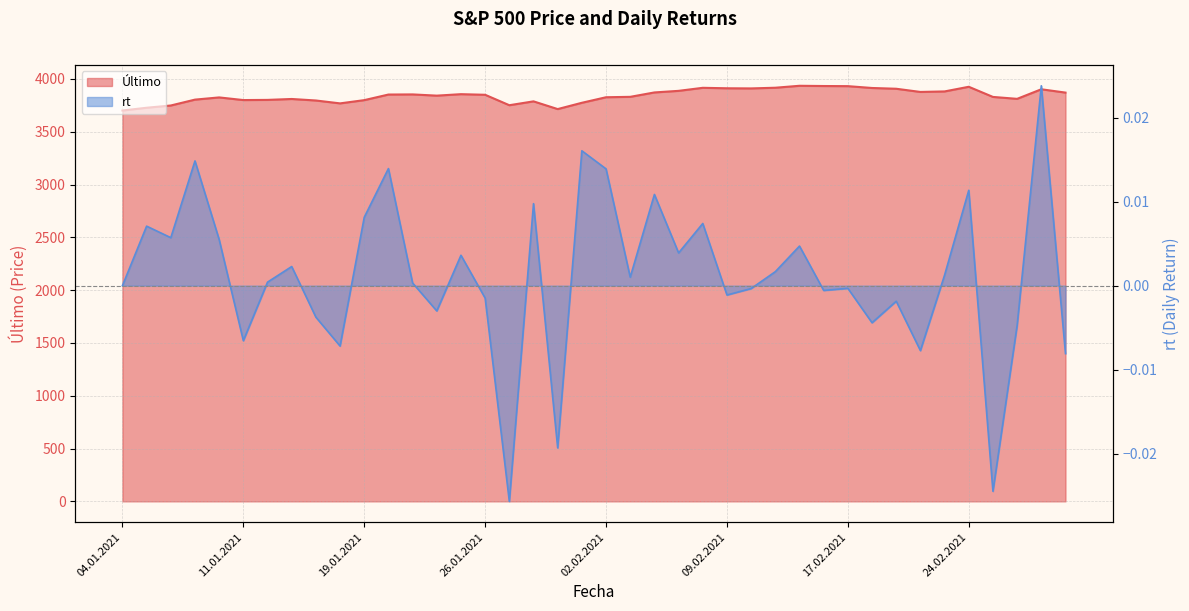

What is the label of the 24th point from the right?

27.01.2021